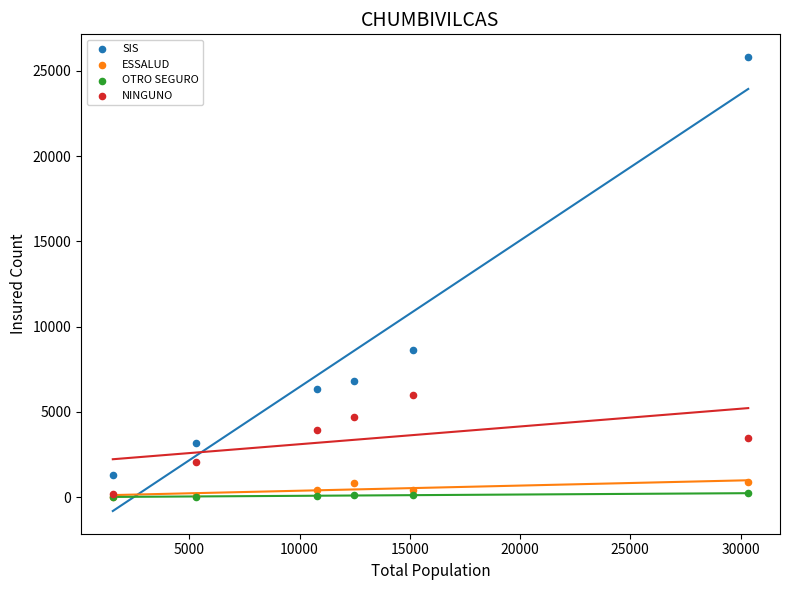

In the SIS series, what Y value is closest to 13563?

8638